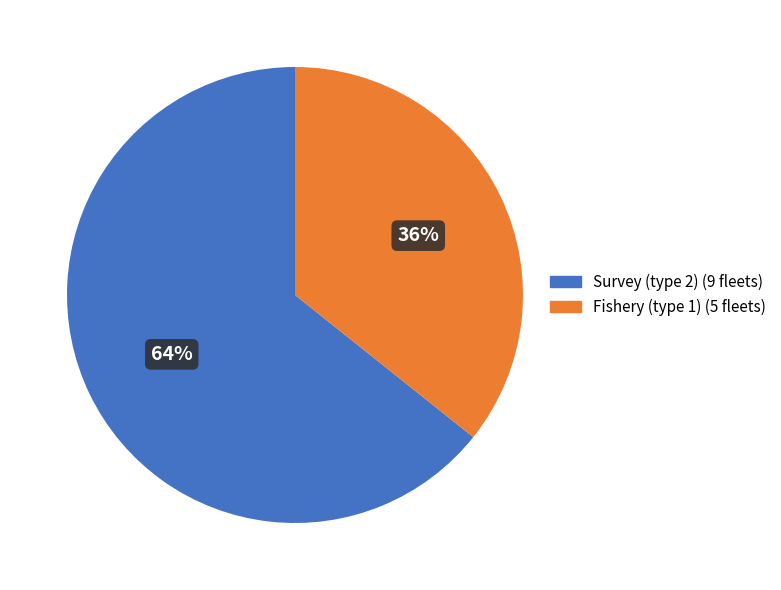

To the nearest percent, what is the average slice percentage?

50%